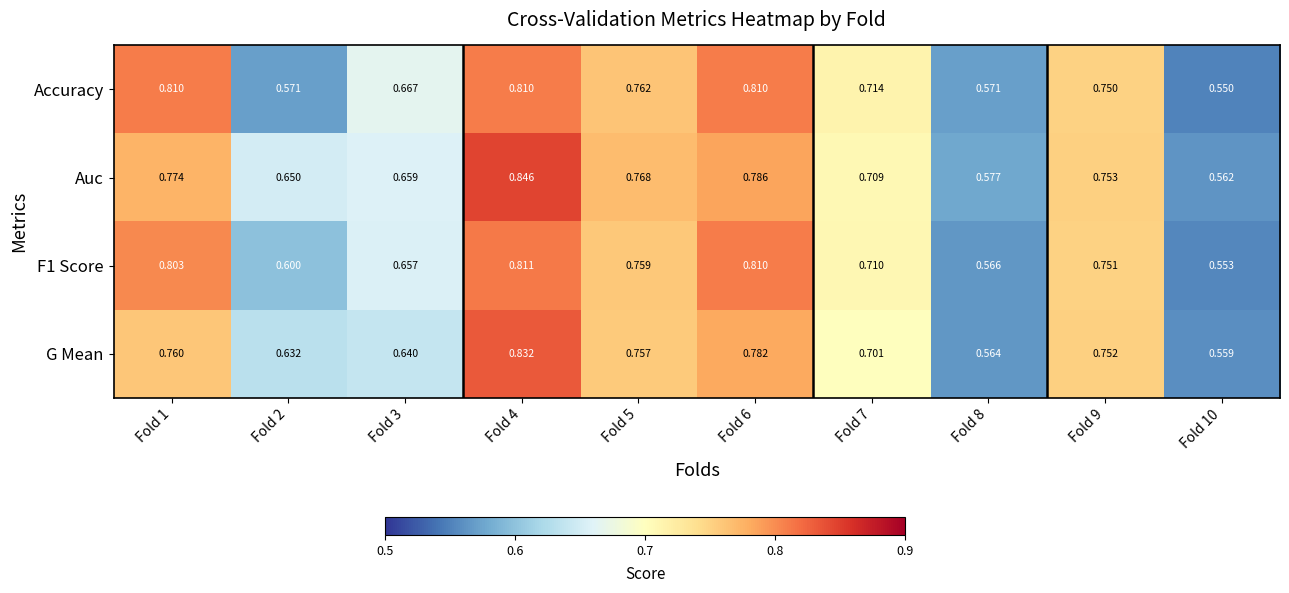

Is the value of Auc at Fold 1 greater than the value of F1 Score at Fold 5?

Yes